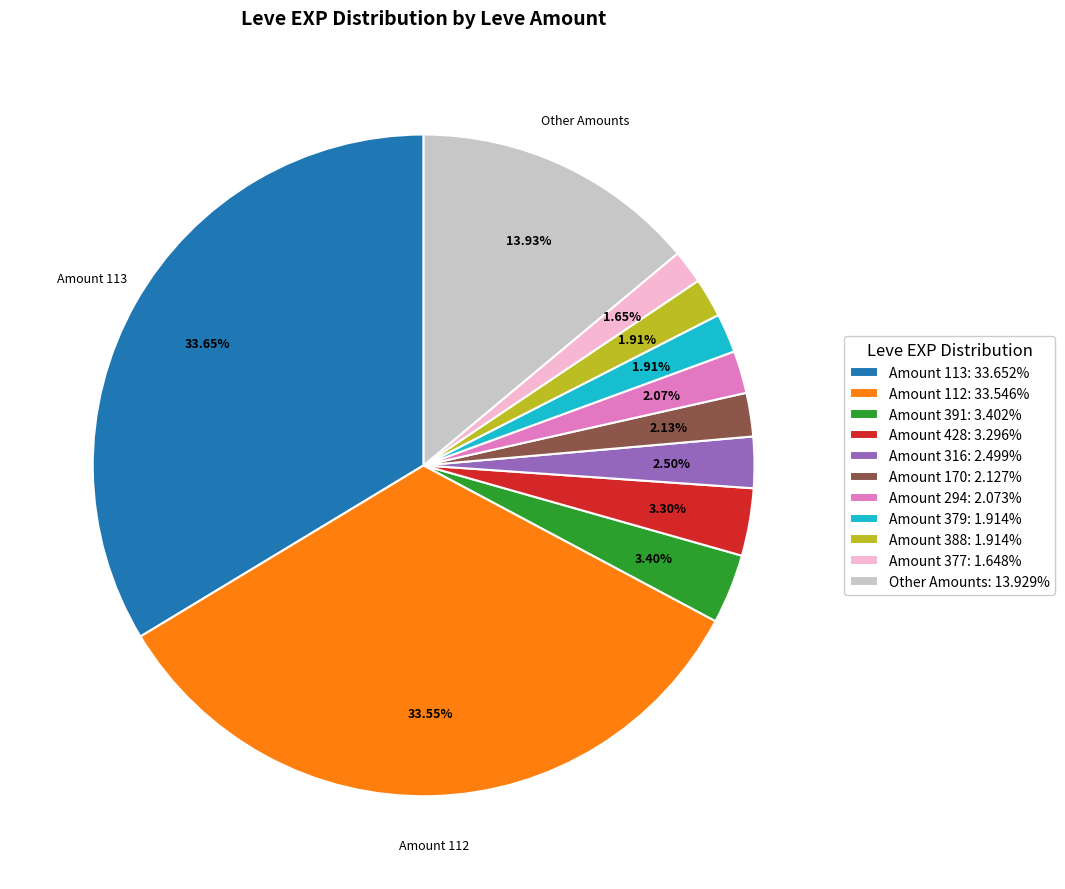

Approximately how many times larger is the value at Amount 428: 3.296% compared to Amount 316: 2.499%?

1.3